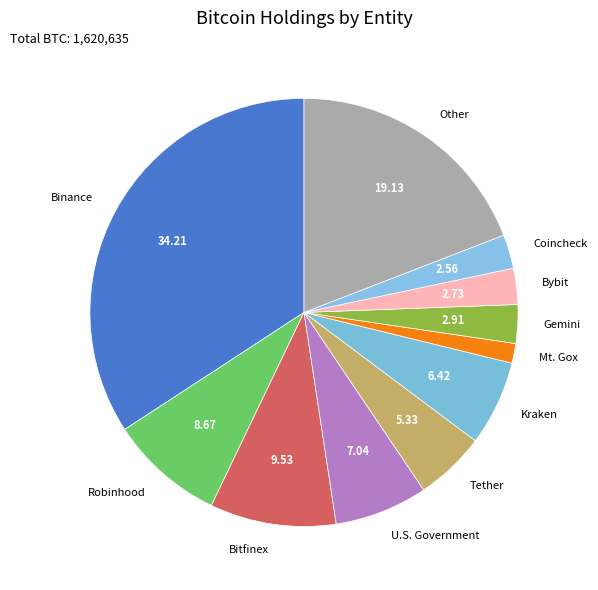

Which category has the biggest portion of the pie?

Binance